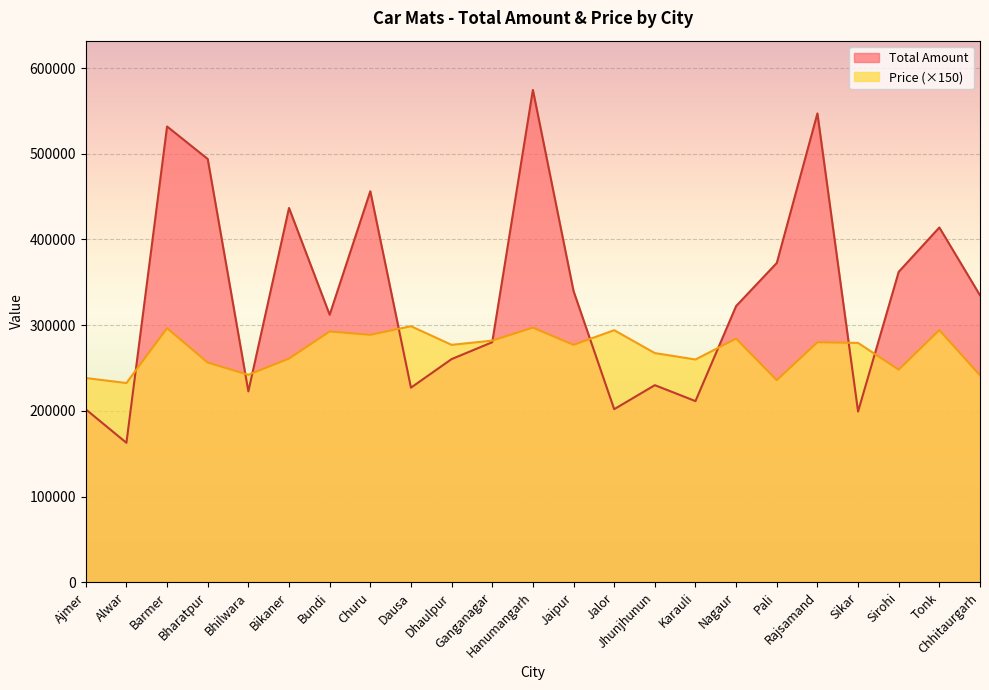

Which has a higher value, Tonk or Pali?

Tonk